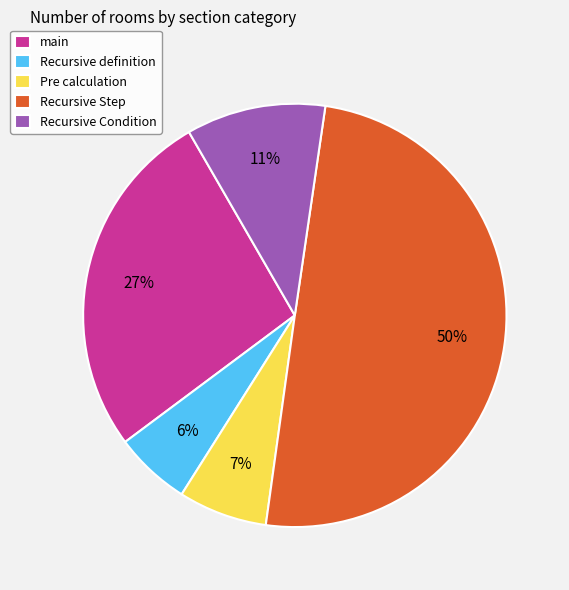

Which category has the smallest portion of the pie?

Recursive definition